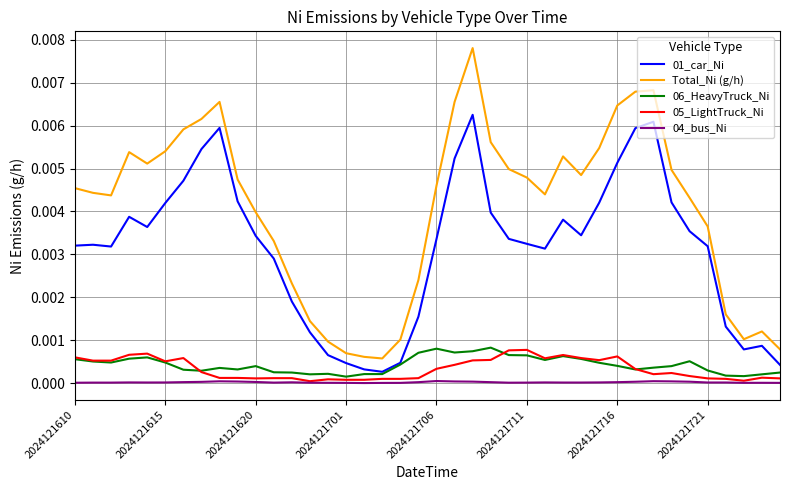

True or false: 06_HeavyTruck_Ni and 04_bus_Ni cross at least once.

False